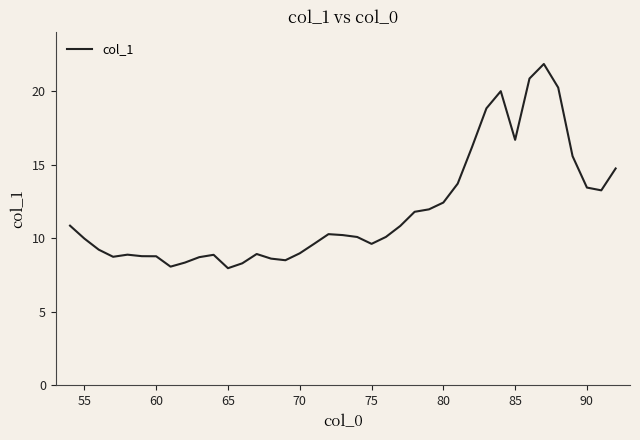

What is the smallest value displayed?

8.0